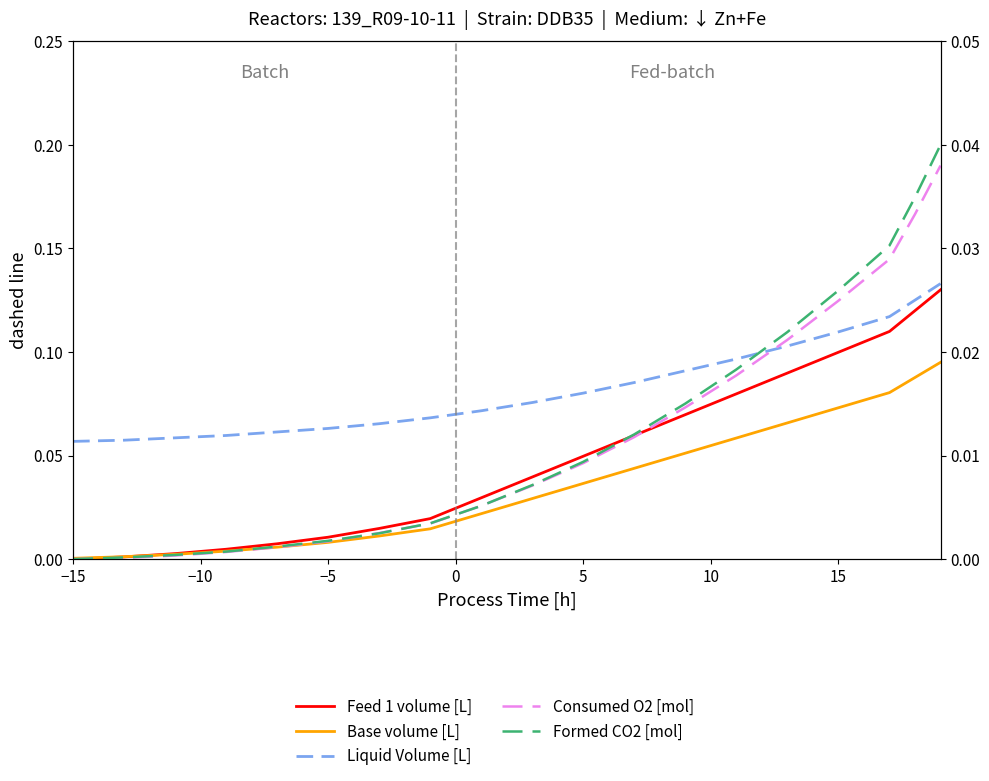

True or false: Consumed O2 [mol] has more than 0 interior local peaks.

False